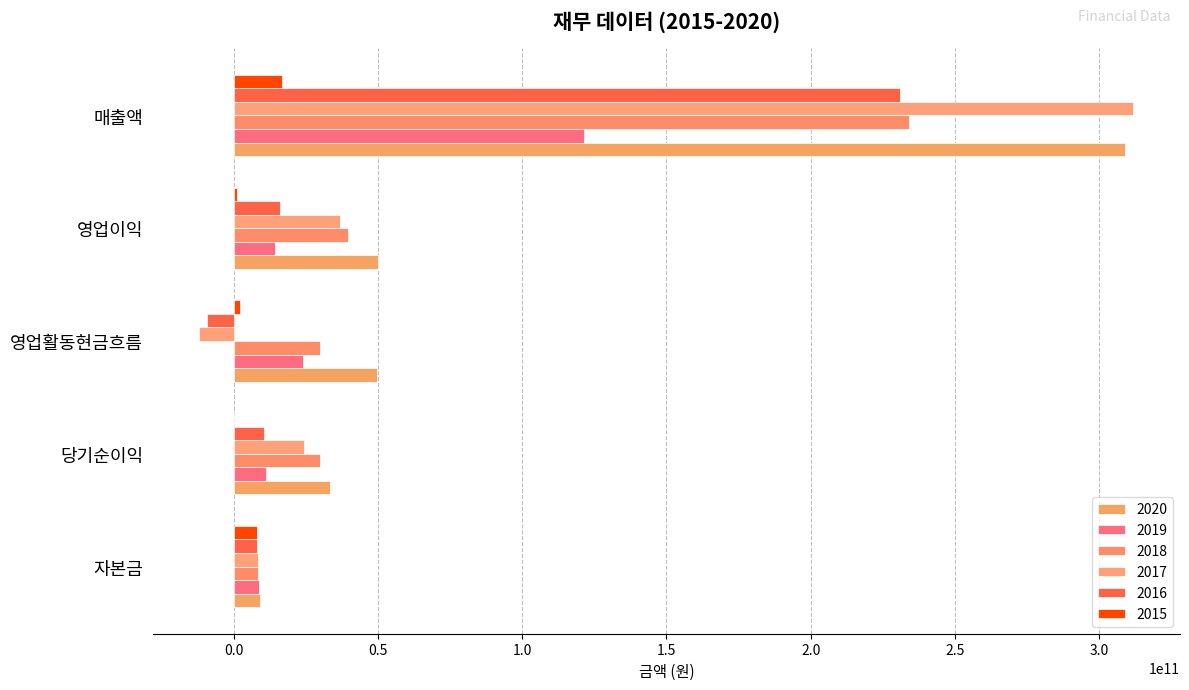

Count the number of data series in this chart.

6